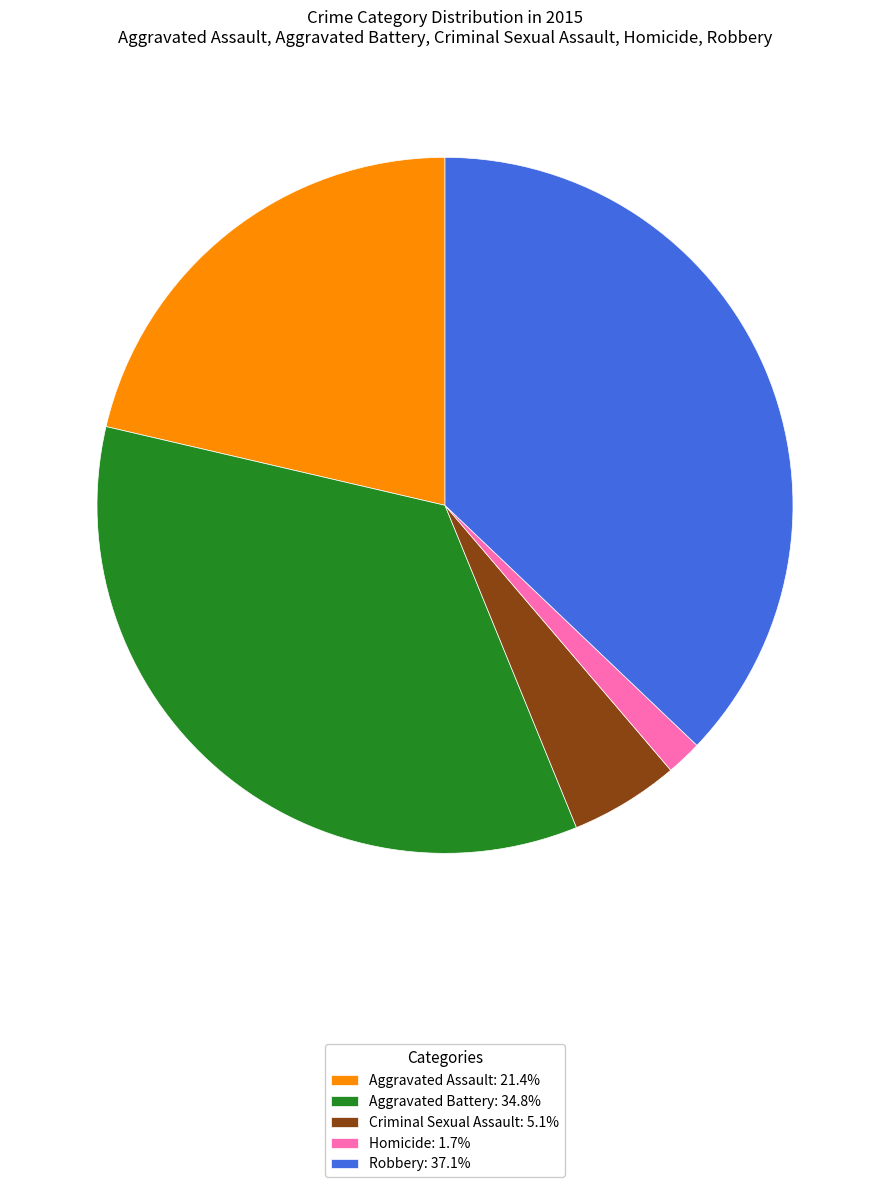

Rank the categories by value from lowest to highest.

Homicide, Criminal Sexual Assault, Aggravated Assault, Aggravated Battery, Robbery